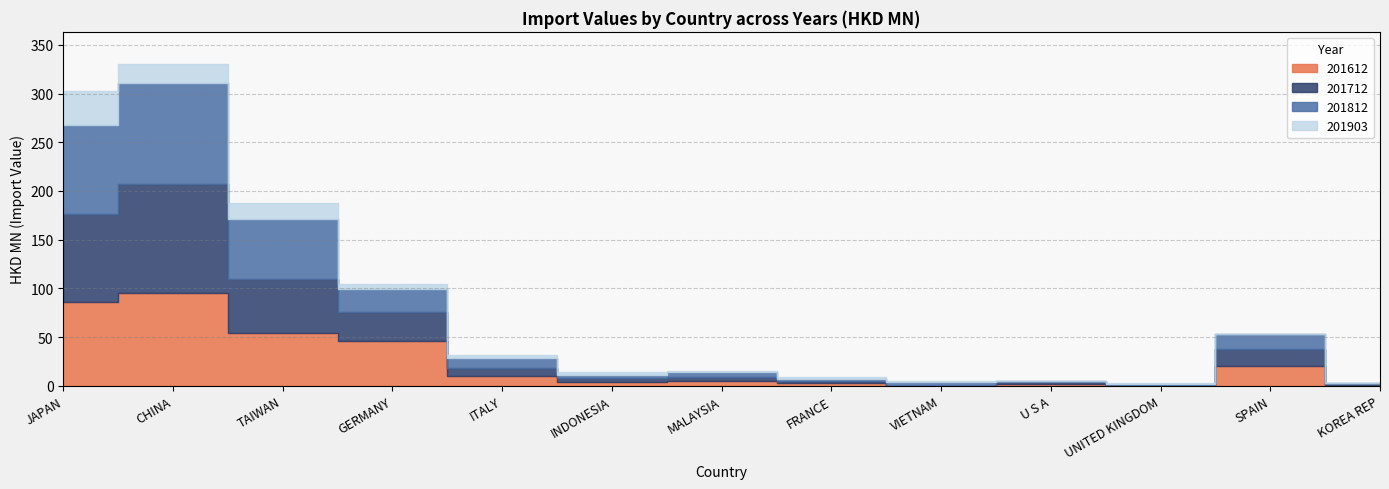

True or false: 201903 and 201812 cross at least once.

False